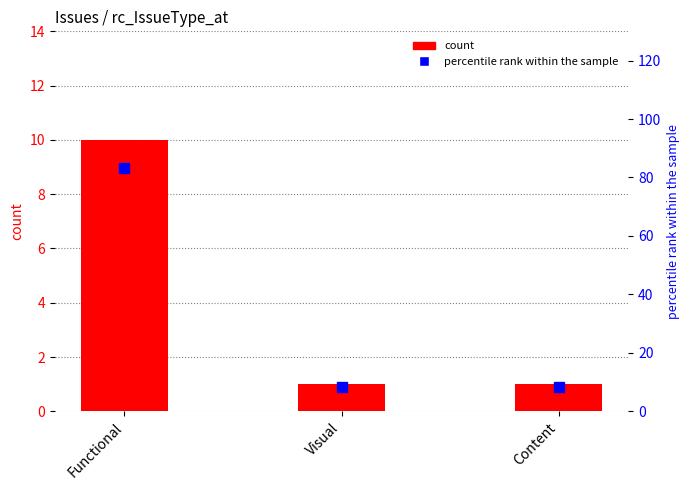

Which series has the largest total across all categories?

percentile rank within the sample